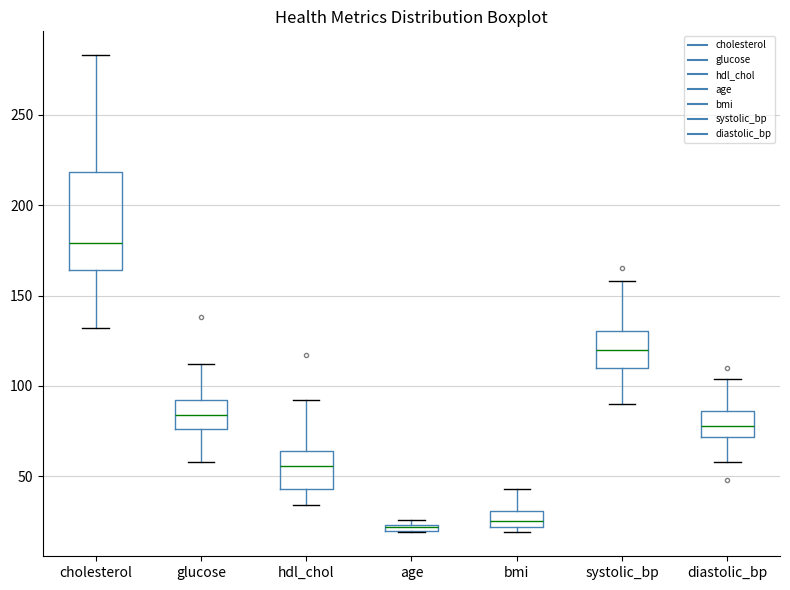

Which box is the tallest, from its lower edge to its upper edge?

cholesterol